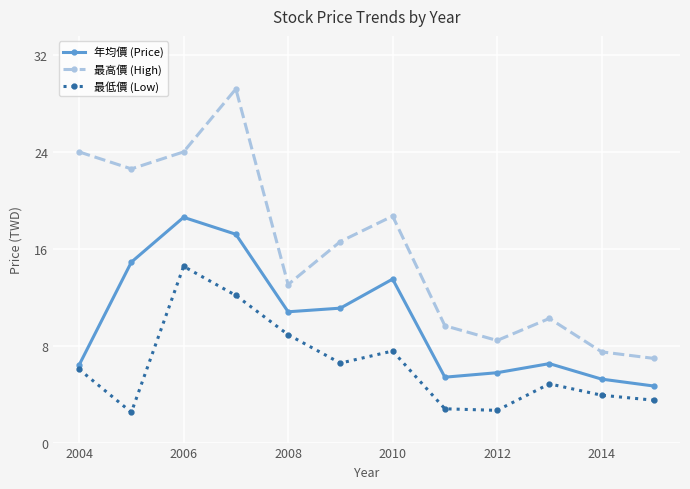

What is the value of the 年均價 (Price) point at the 2nd from the left?

14.9